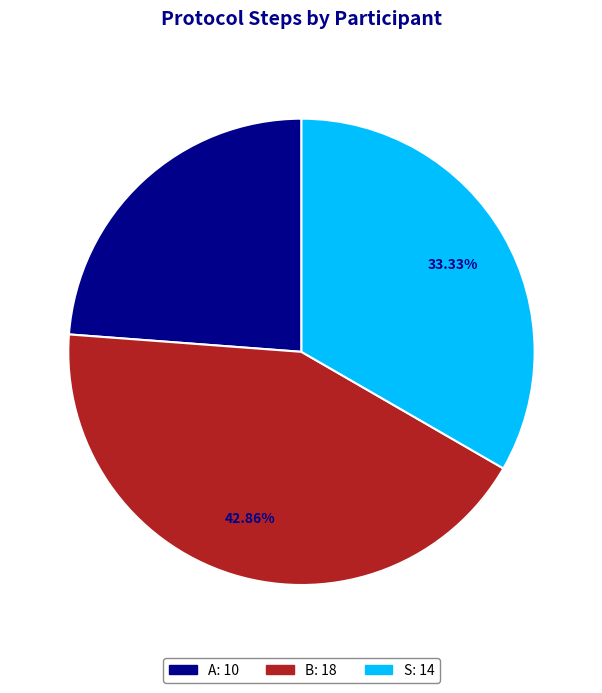

Is B the majority of the pie?

No